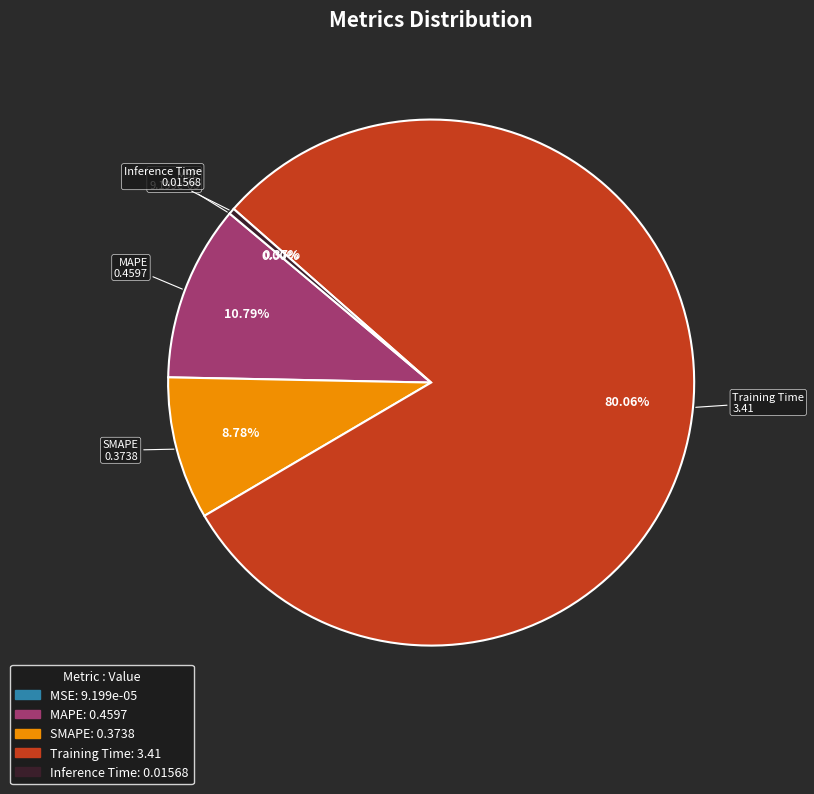

Between Training Time and SMAPE, which is larger?

Training Time